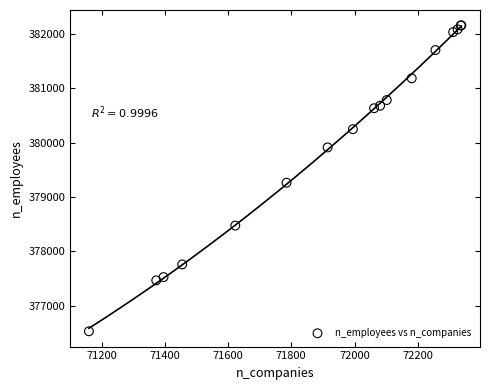

What Y value in the scatter plot is closest to 379342?

379260